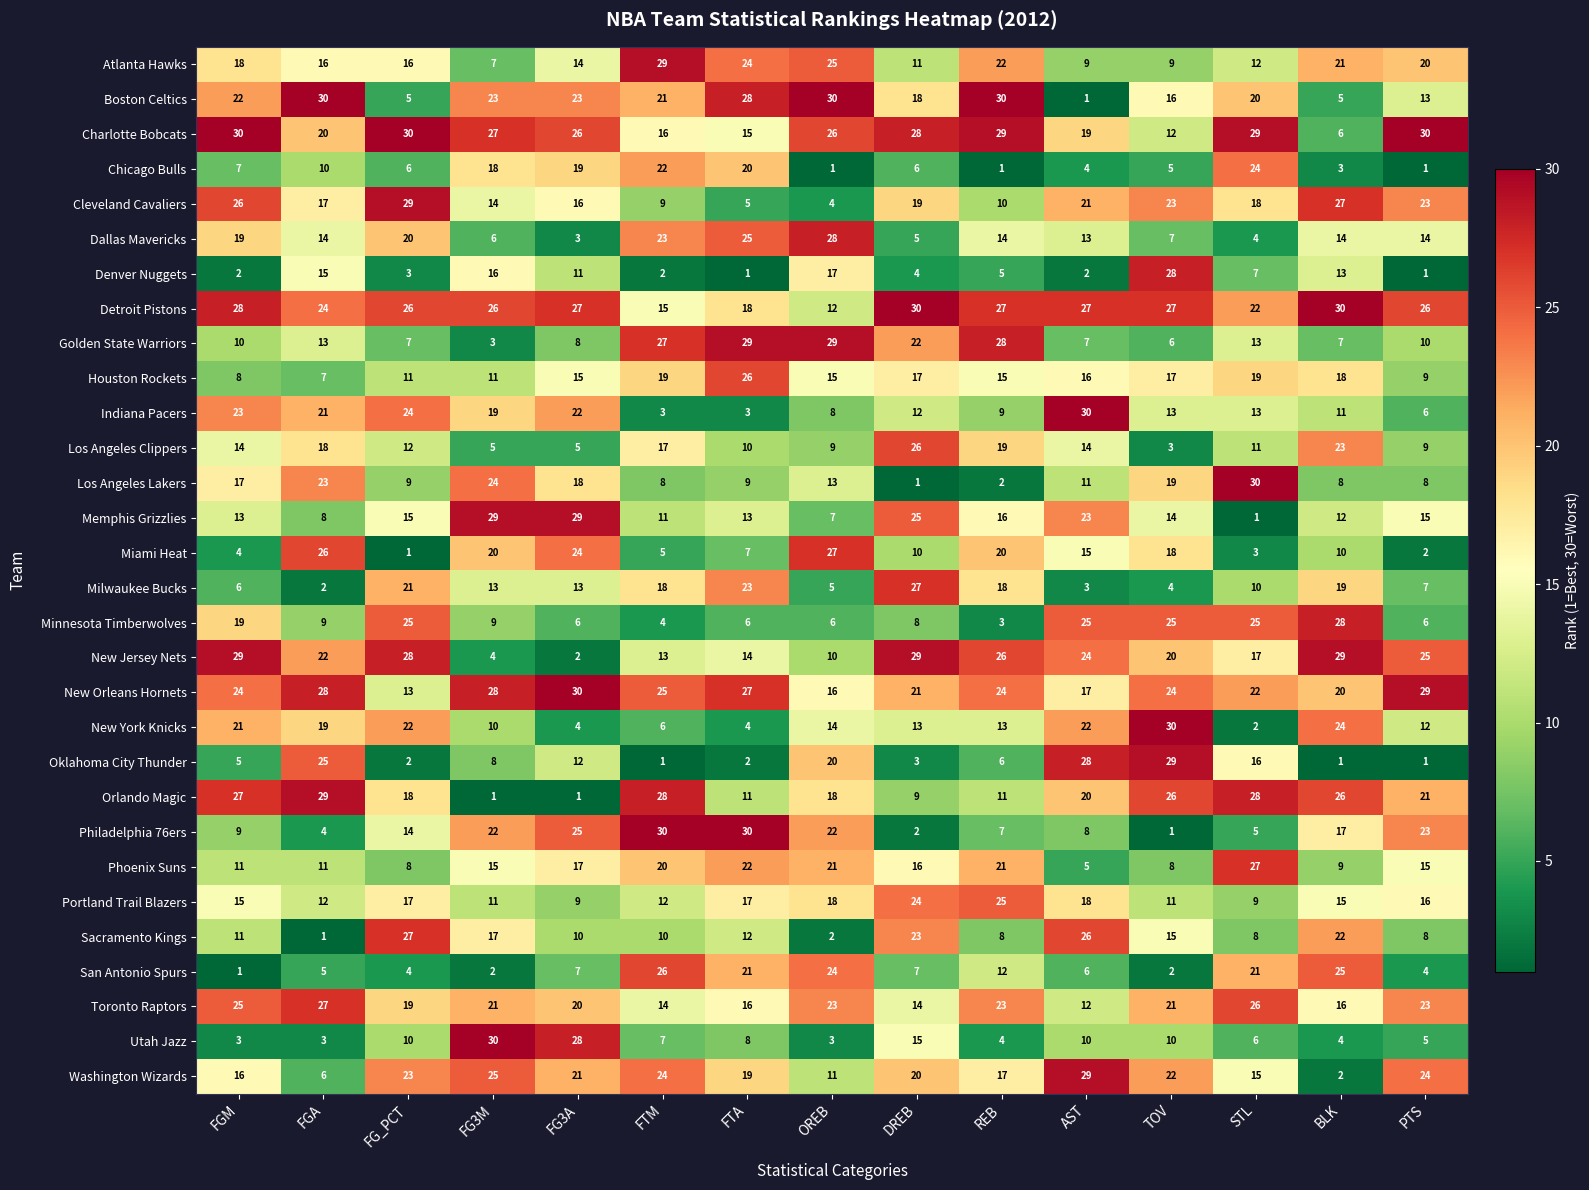

Between FGA and FG3M, which series saw the biggest shift?

Orlando Magic